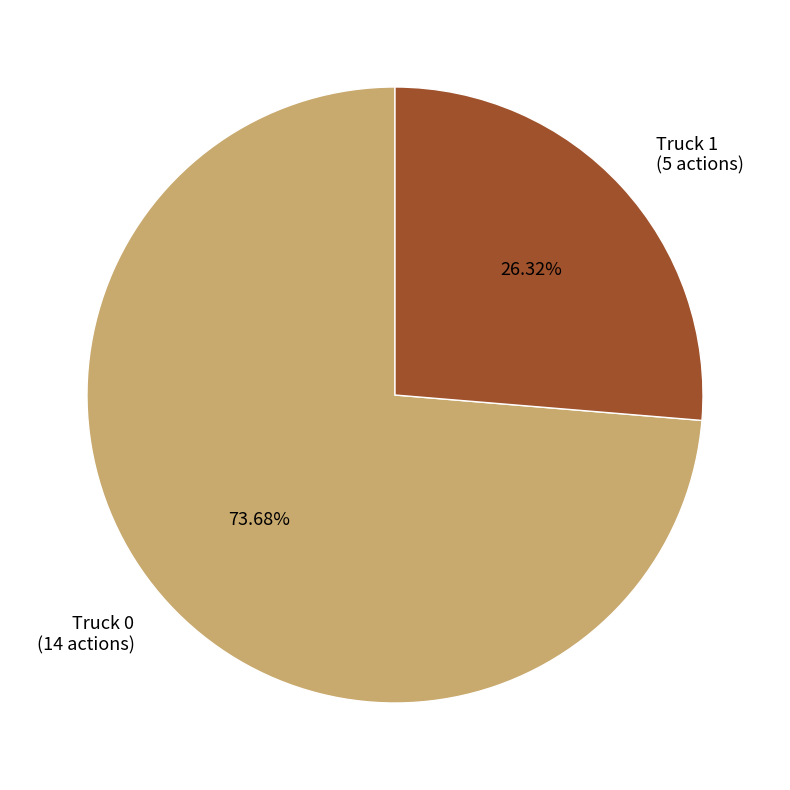

What percentage is the Truck 1 slice, to the nearest percent?

26%